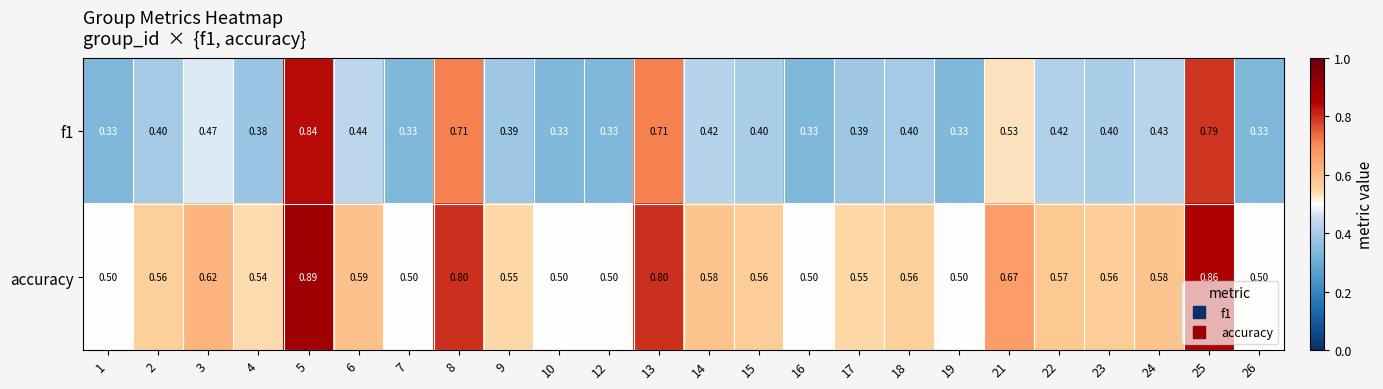

Which series has the largest total across all categories?

accuracy